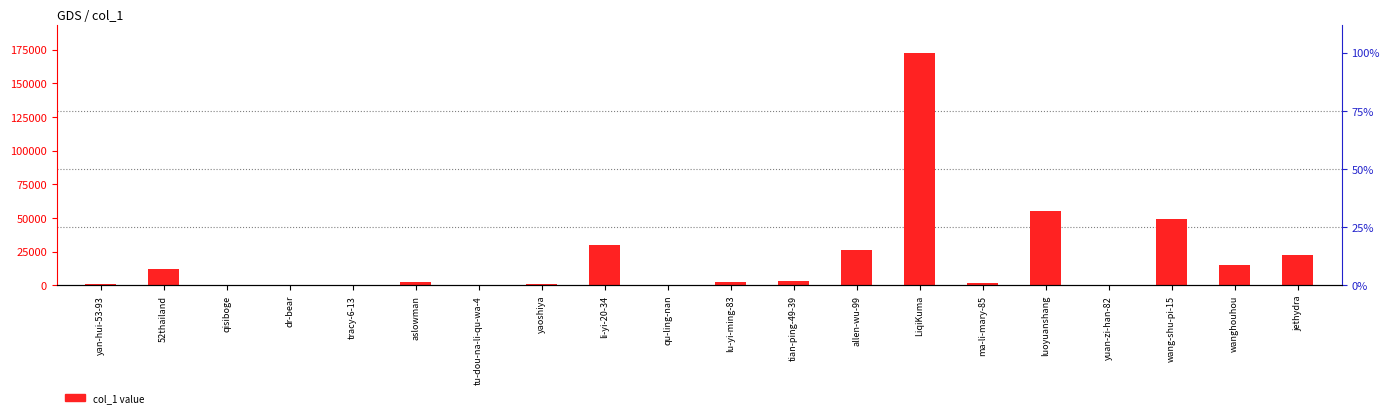

What is the maximum value shown in the chart?

172621